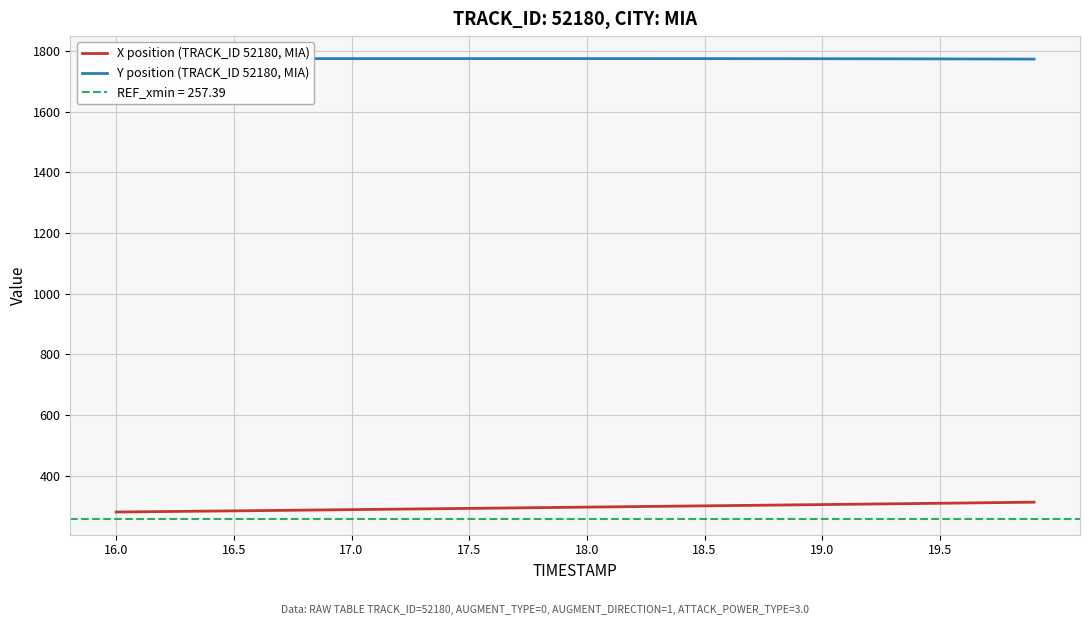

True or false: X position (TRACK_ID 52180, MIA) has more than 1 interior local peaks.

False